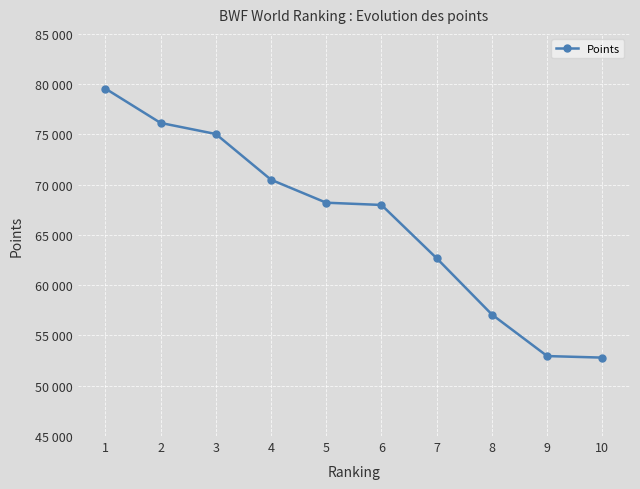

The value at 4 is 25703.6. True or false?

False